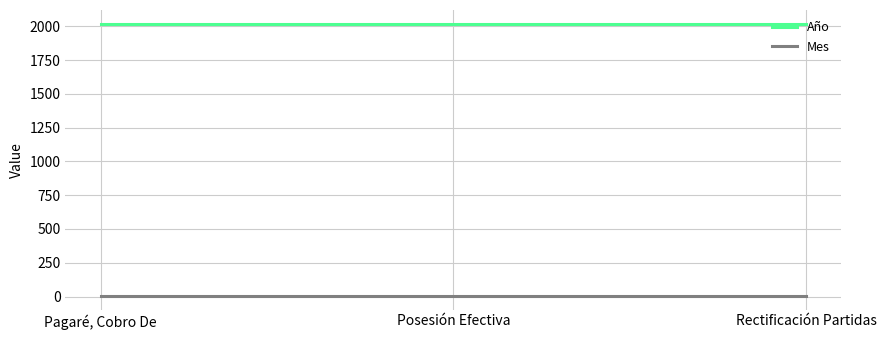

What value does the Mes series have at Pagaré, Cobro De?

4